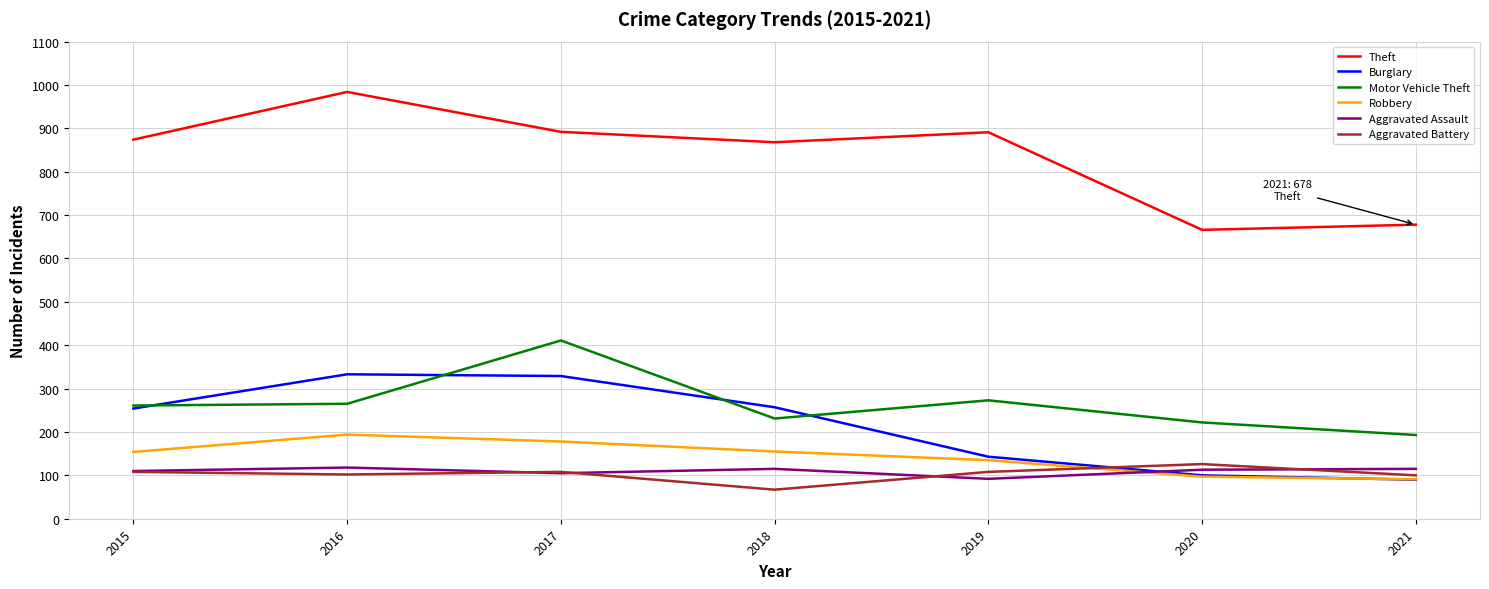

True or false: Motor Vehicle Theft and Aggravated Battery intersect in this chart.

False